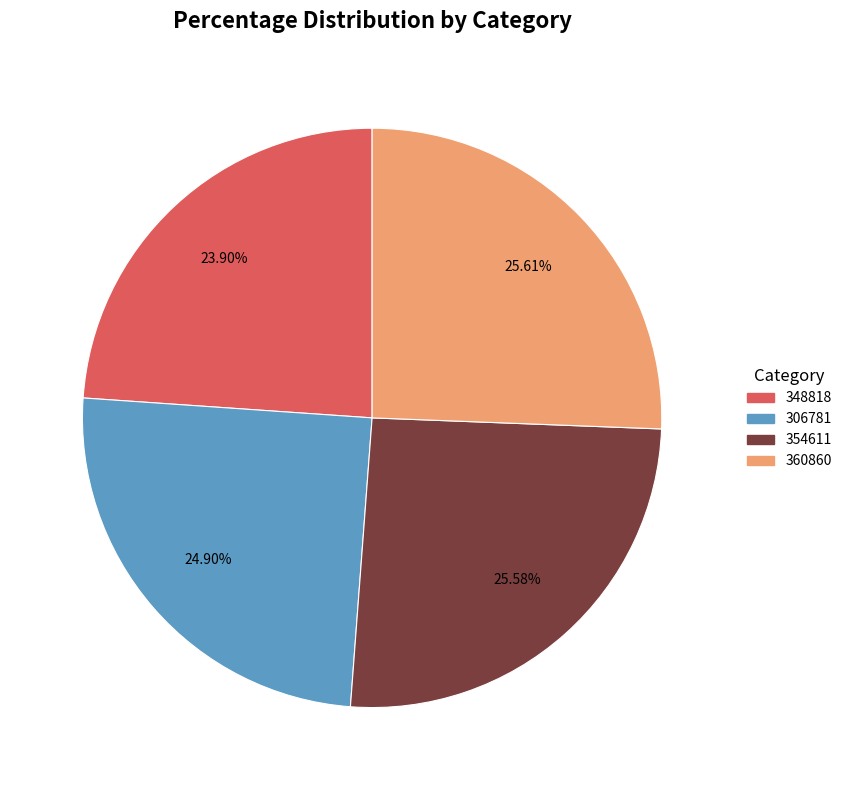

Count the number of slices in the pie.

4